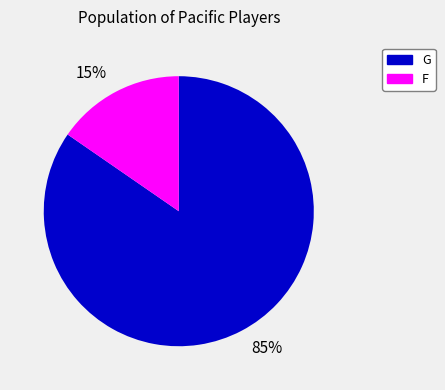

Do 85% and 15% together represent more than half of the pie?

Yes